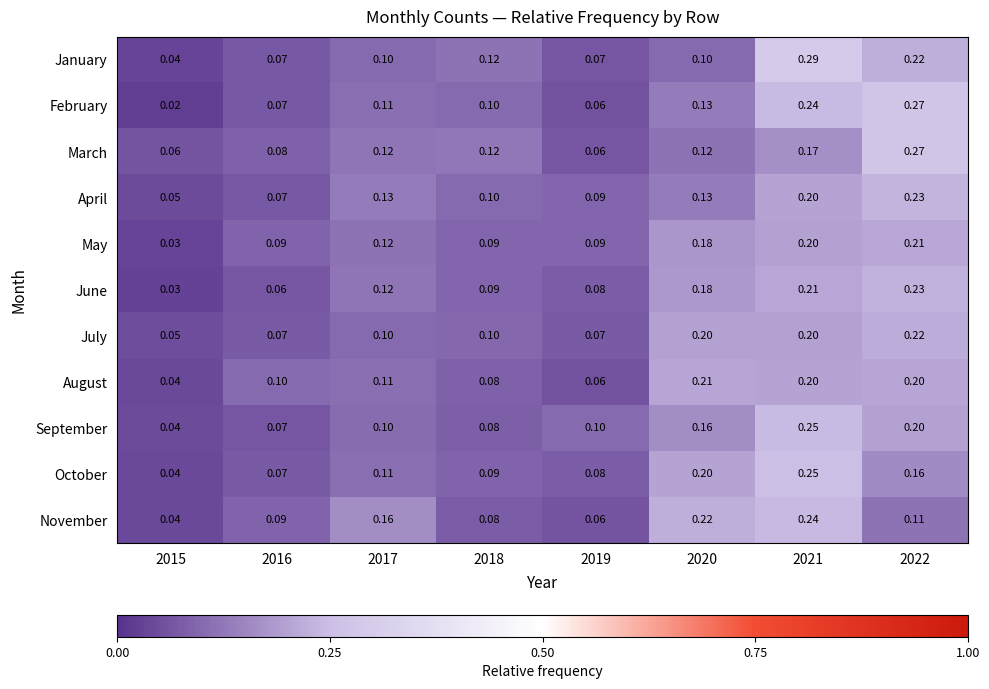

What is the total value across all series at 2019?

0.8